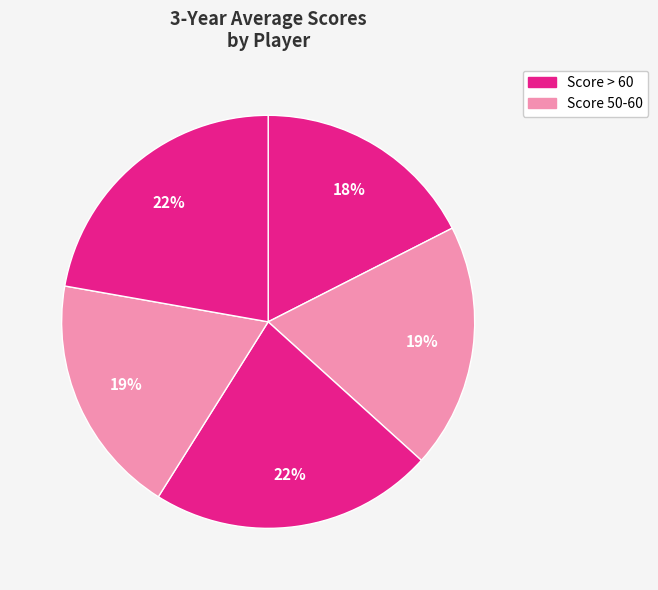

Count the number of slices in the pie.

5